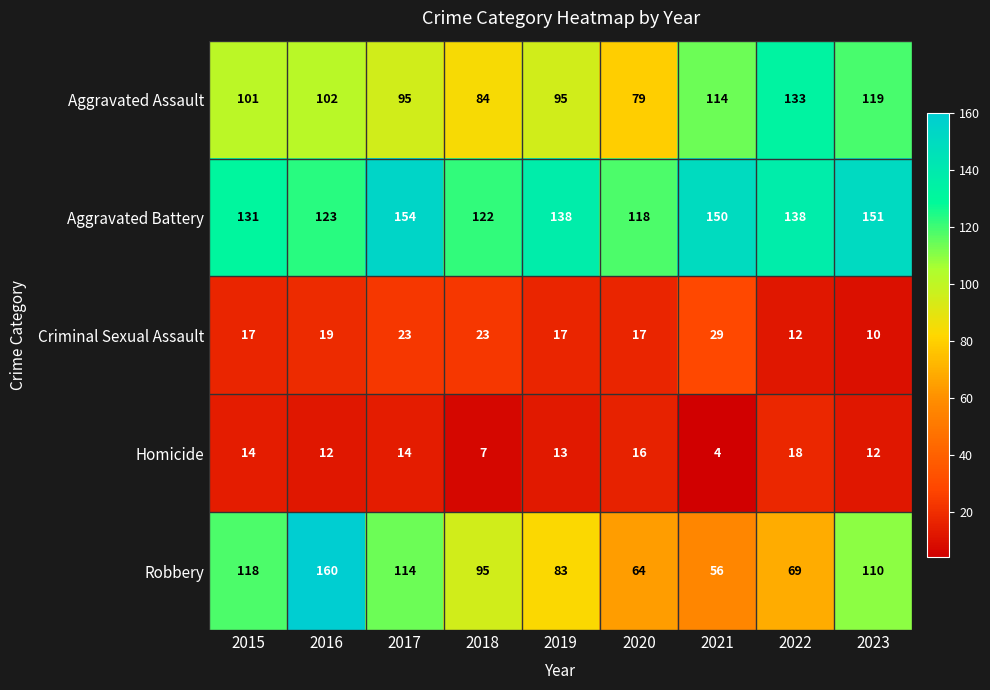

How many values in the Criminal Sexual Assault series are below 17?

2